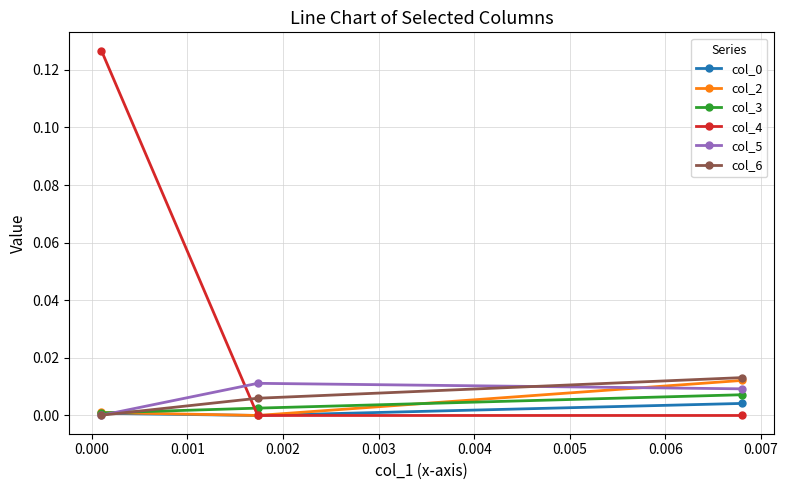

Which series has the largest total across all categories?

col_4